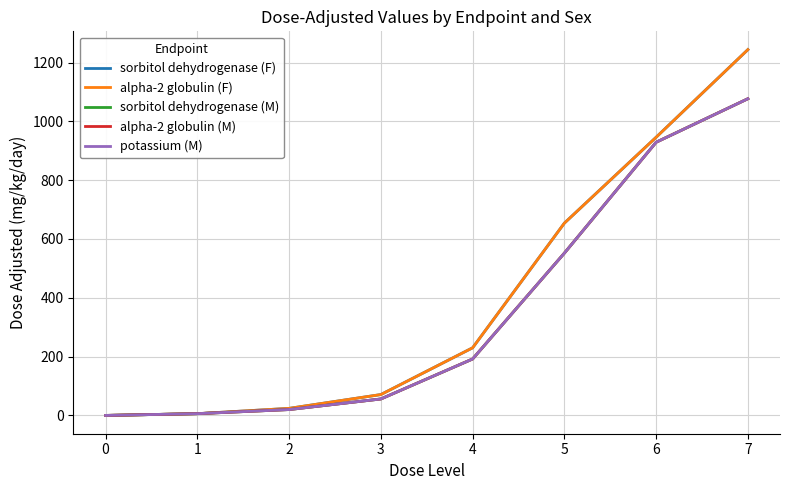

Reading left to right, extract all data points from this chart.

sorbitol dehydrogenase (F): 0	6	24	71	230	654	946	1244
alpha-2 globulin (F): 0	6	24	71	230	654	946	1244
sorbitol dehydrogenase (M): 0	6	20	56	192	552	929	1077
alpha-2 globulin (M): 0	6	20	56	192	552	929	1077
potassium (M): 0	6	20	56	192	552	929	1077